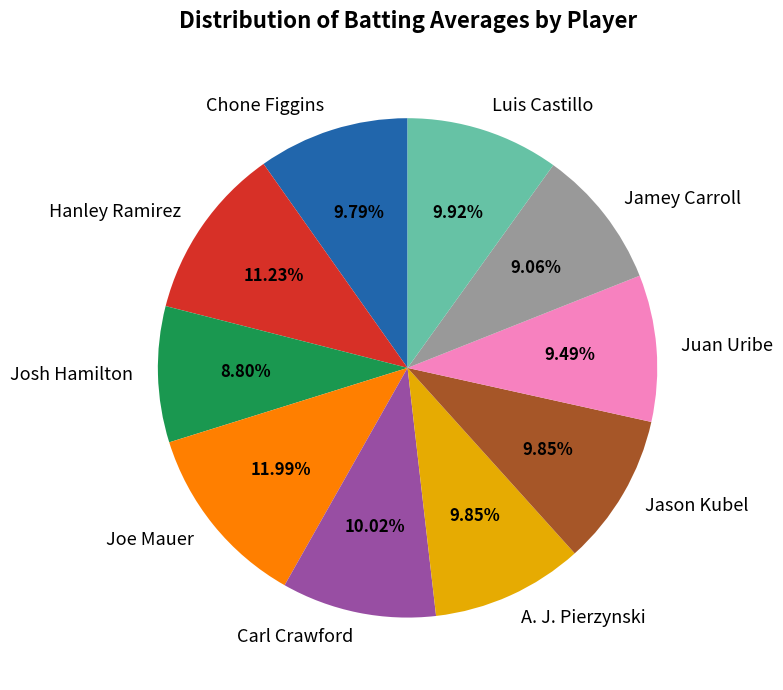

How many slices are in this pie chart?

10